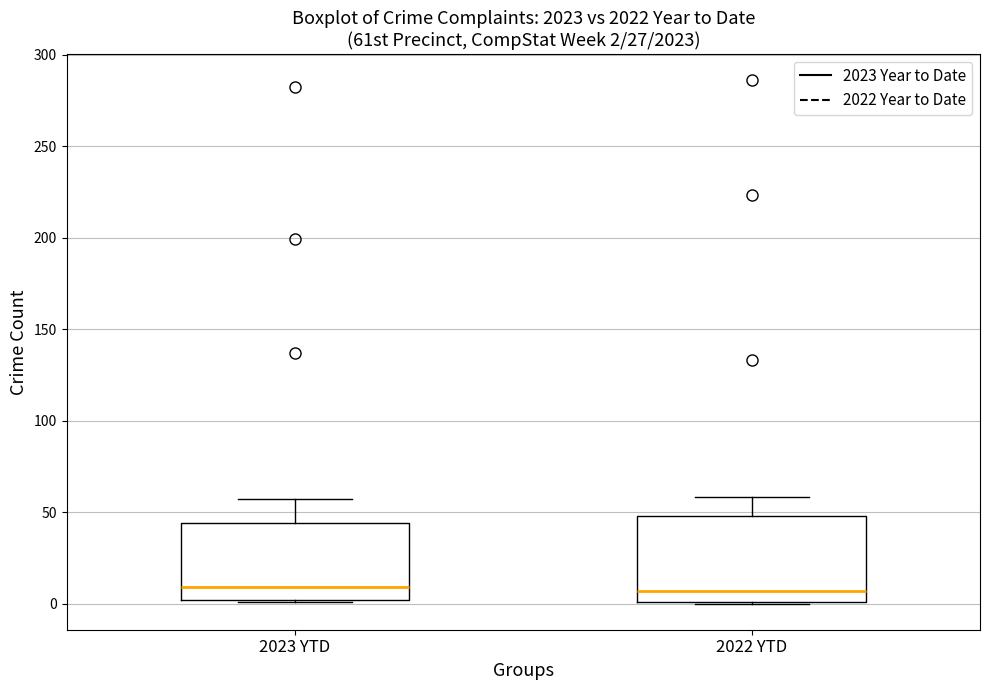

Comparing the boxes themselves (not the whiskers), which one is the tallest?

2022 YTD